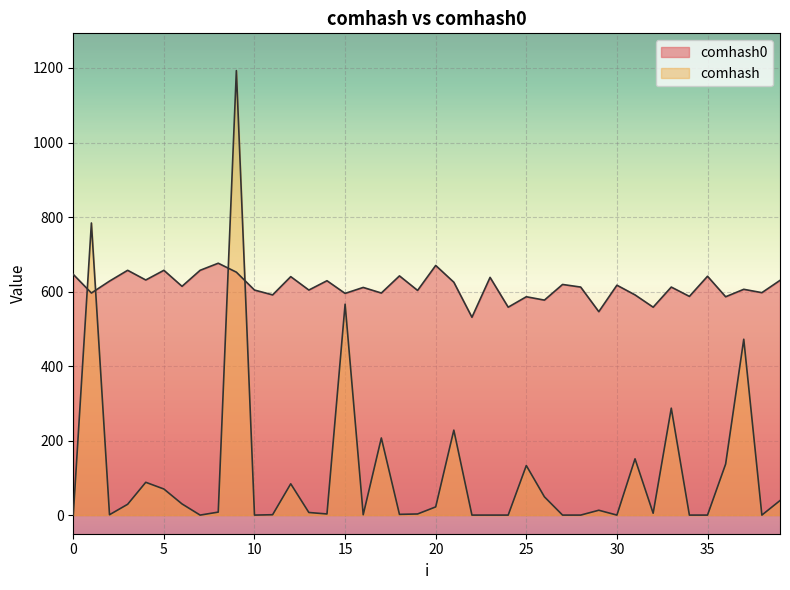

Rank the categories by comhash value from highest to lowest.

9, 1, 15, 37, 33, 21, 17, 31, 36, 25, 4, 12, 5, 26, 39, 6, 3, 20, 29, 8, 13, 32, 14, 19, 18, 2, 11, 16, 0, 7, 10, 22, 23, 24, 27, 28, 30, 34, 35, 38